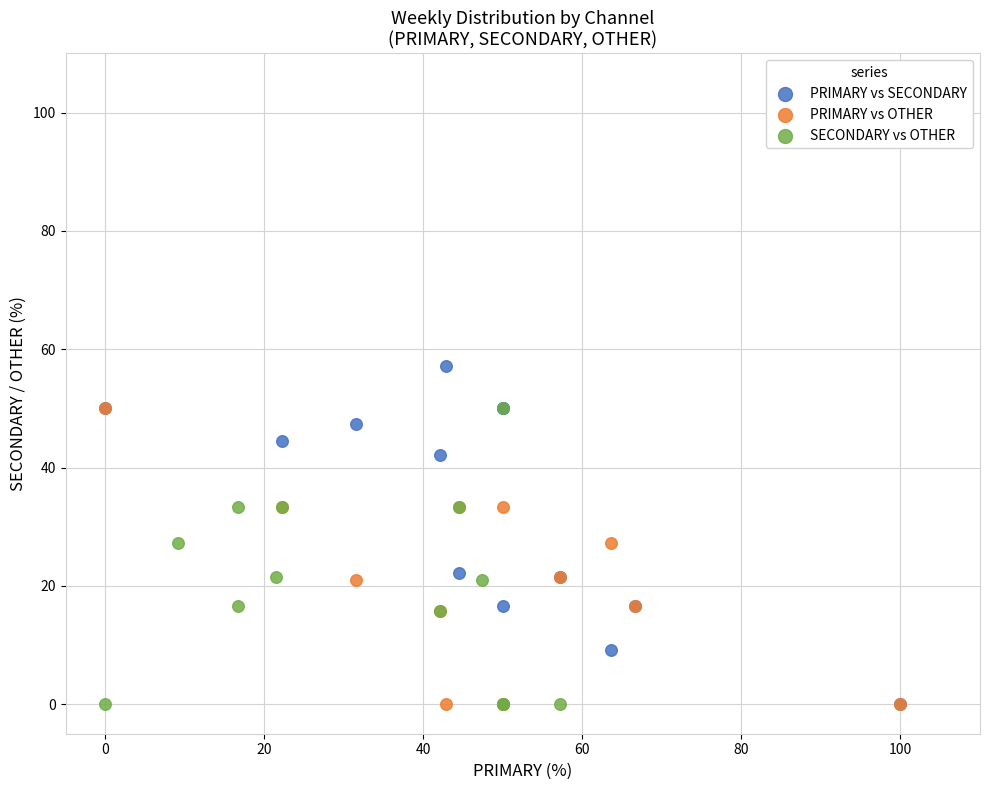

Which series has the widest spread of Y values?

PRIMARY vs SECONDARY